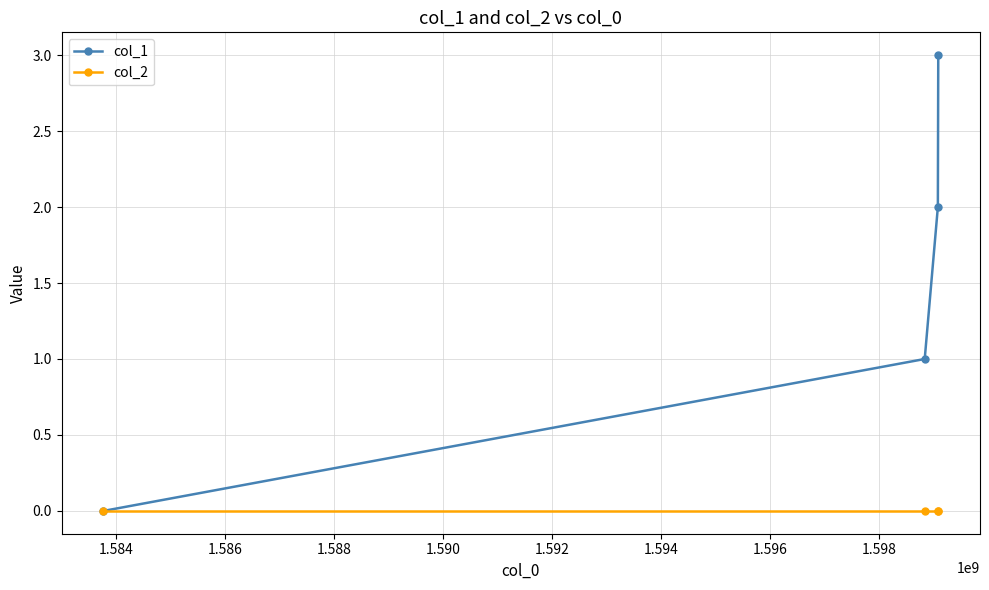

Rank the series by their average value, from highest to lowest.

col_1, col_2